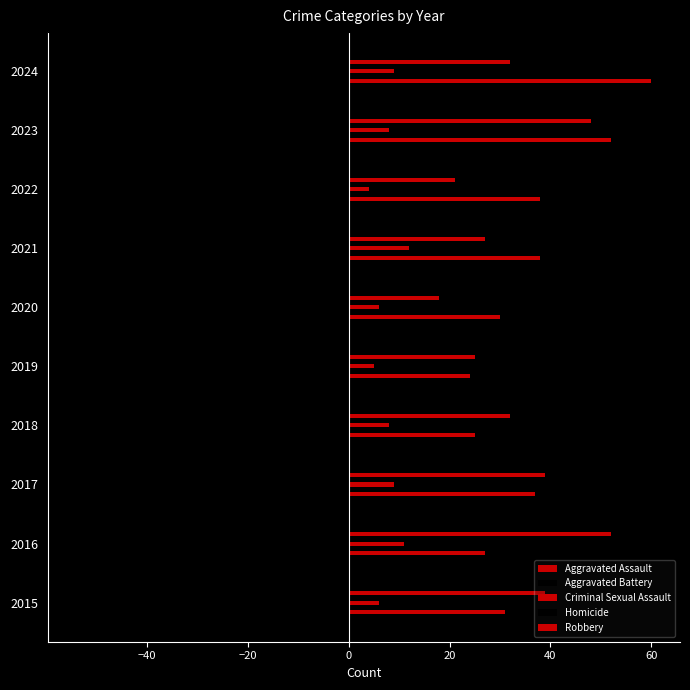

Count the number of data series in this chart.

5